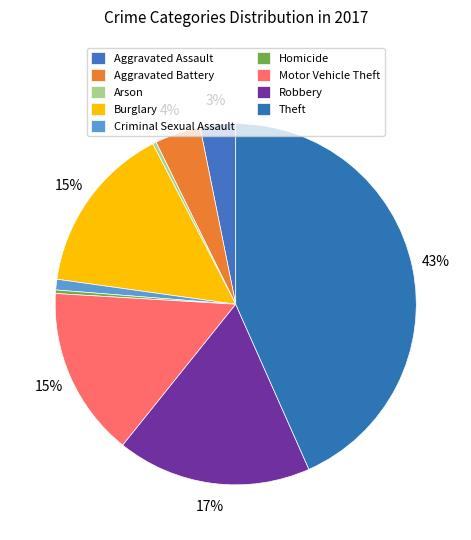

How many segments does this pie chart have?

9